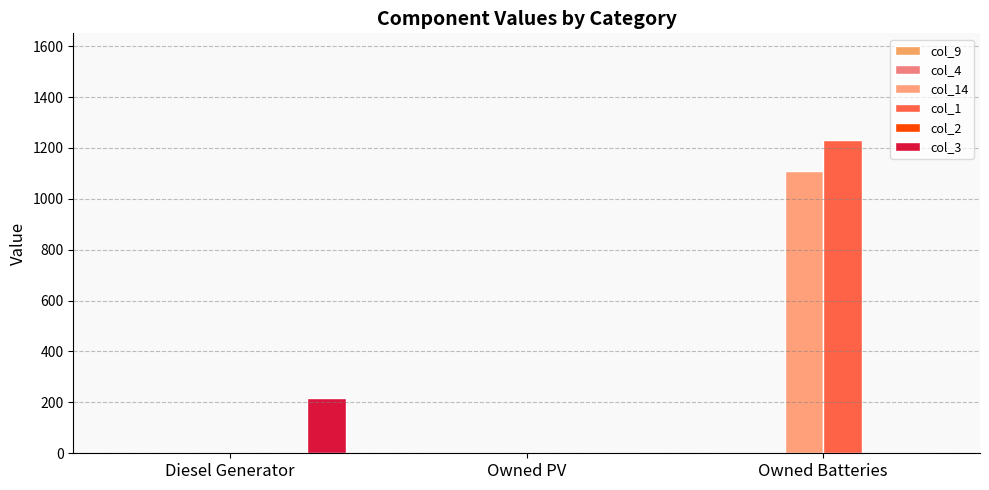

List the series in order of their peak value, lowest first.

col_9, col_4, col_2, col_3, col_14, col_1